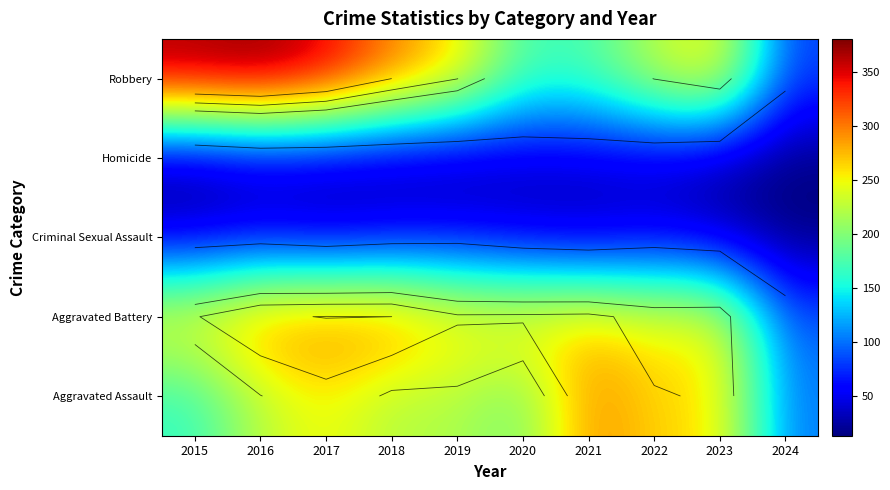

The Robbery series shows 305 at 2021. True or false?

False